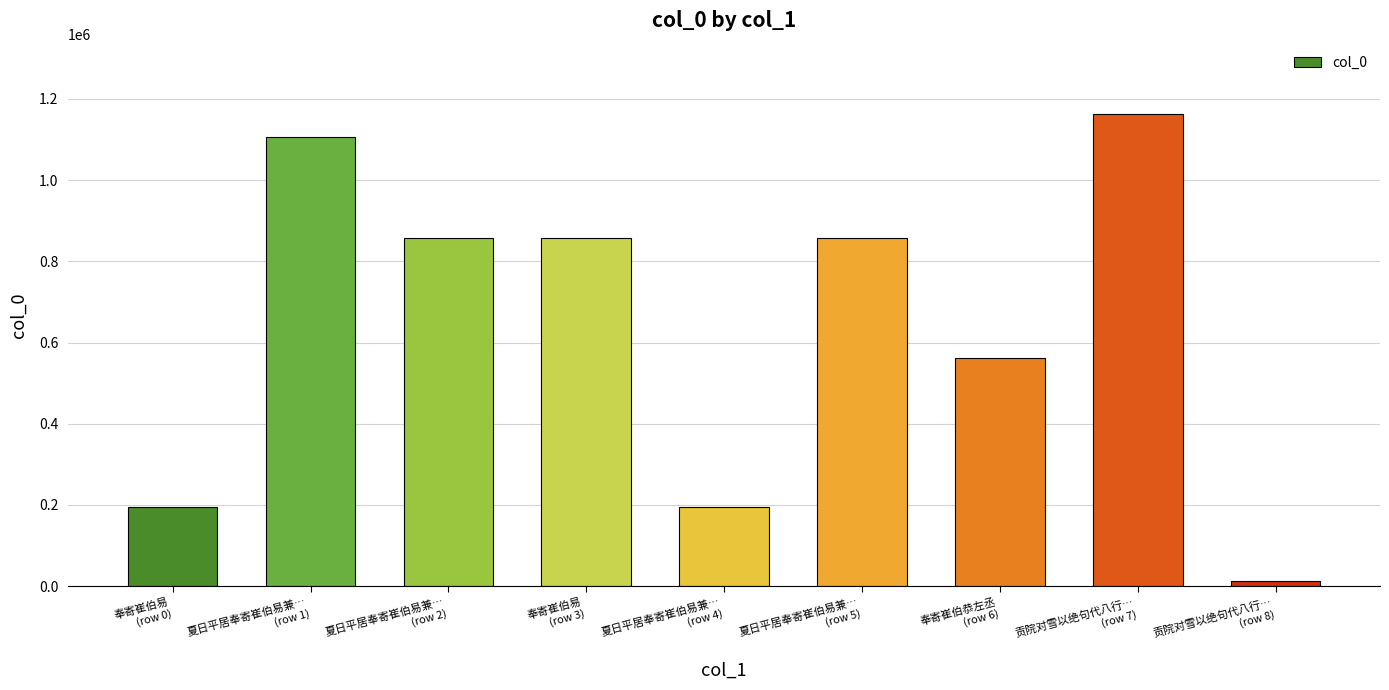

What position from the right is 贡院对雪以绝句代八行…
(row 8)?

1